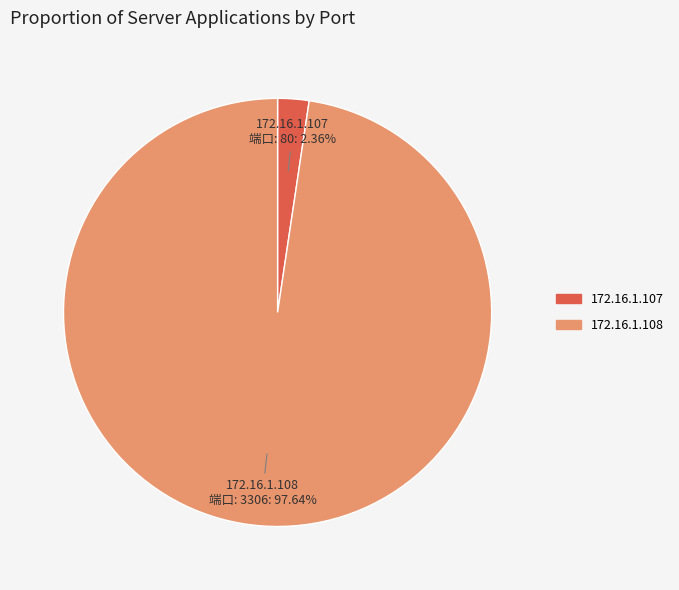

How many segments does this pie chart have?

2